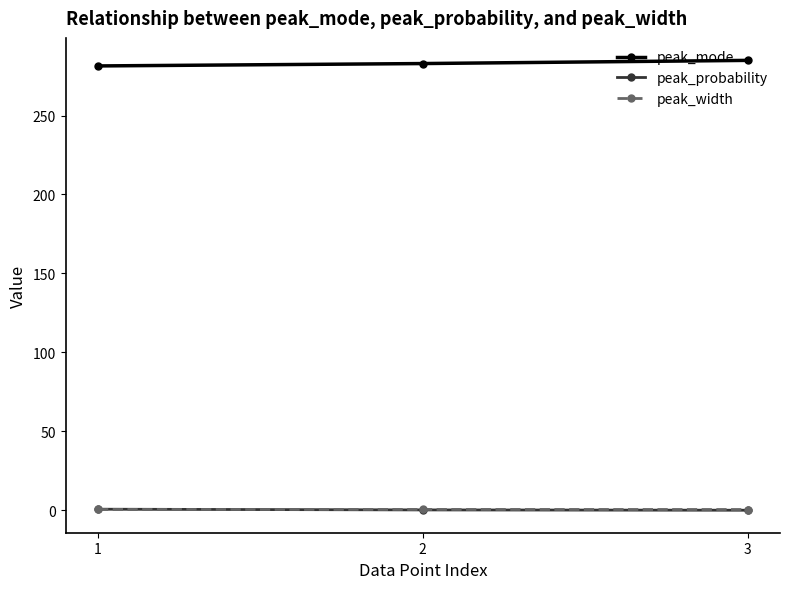

What is the value of the peak_mode point at the 1st from the left?

281.4